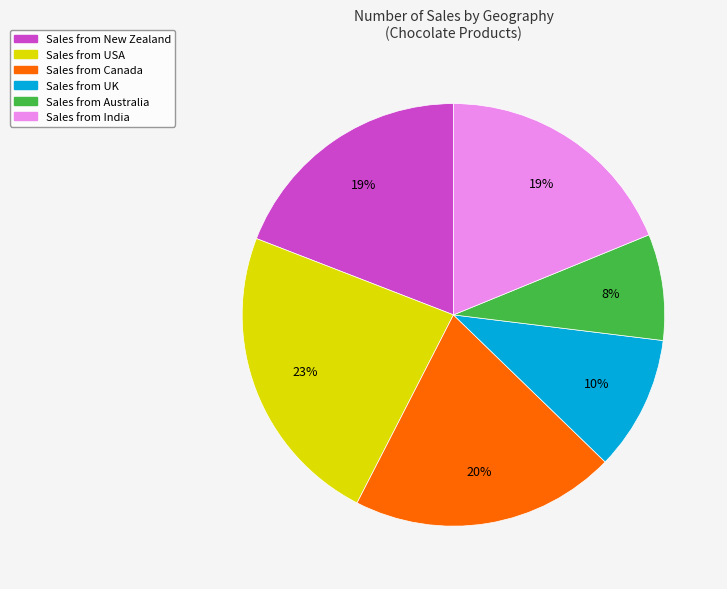

To the nearest percent, what is the average slice percentage?

17%